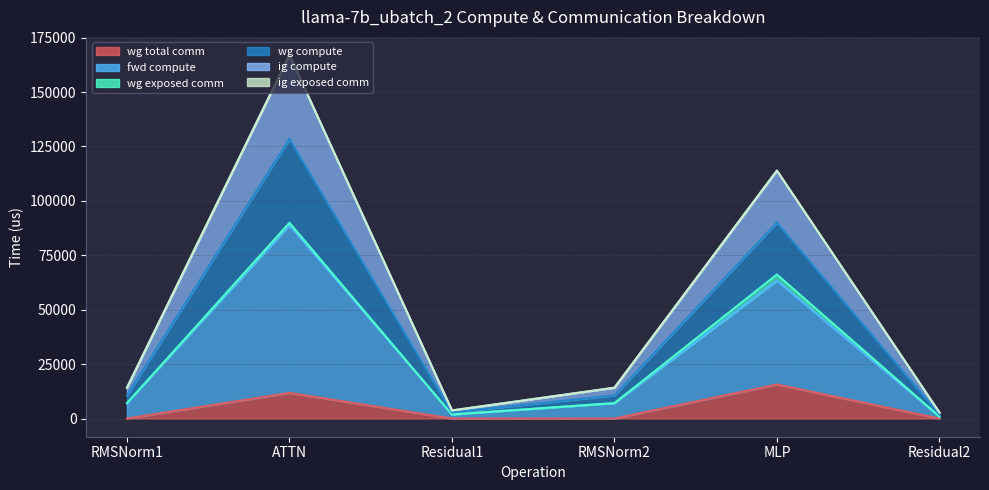

At which category is the sum across all series the highest?

ATTN